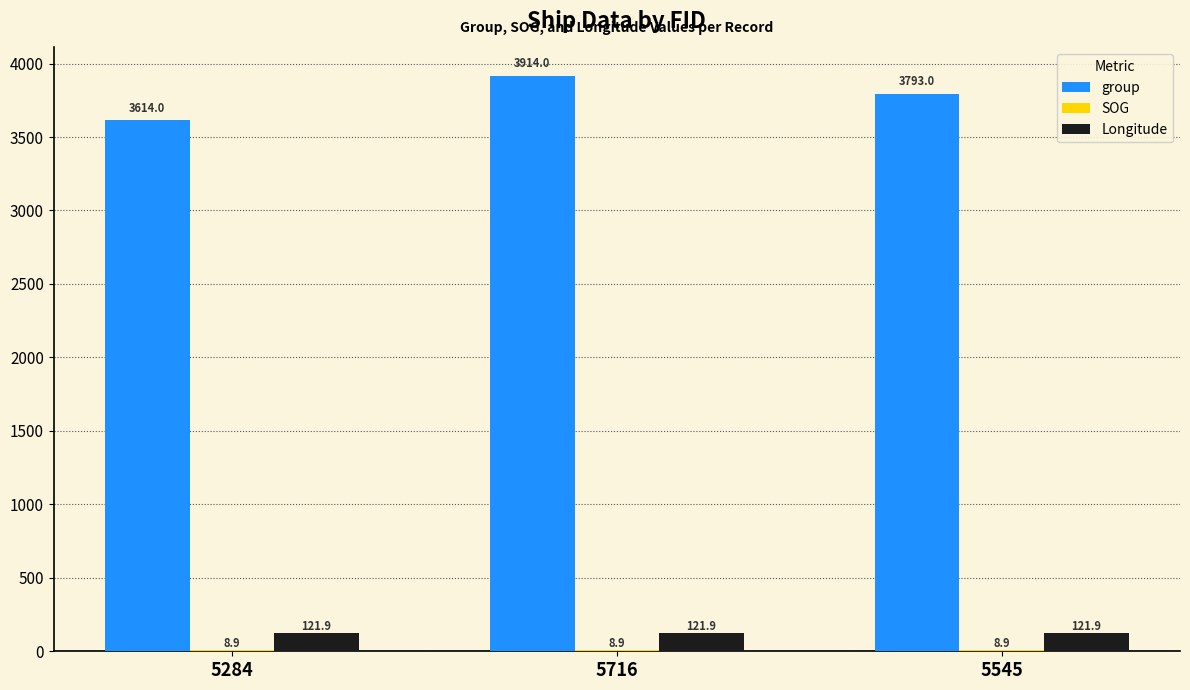

How many groups of bars are there?

3